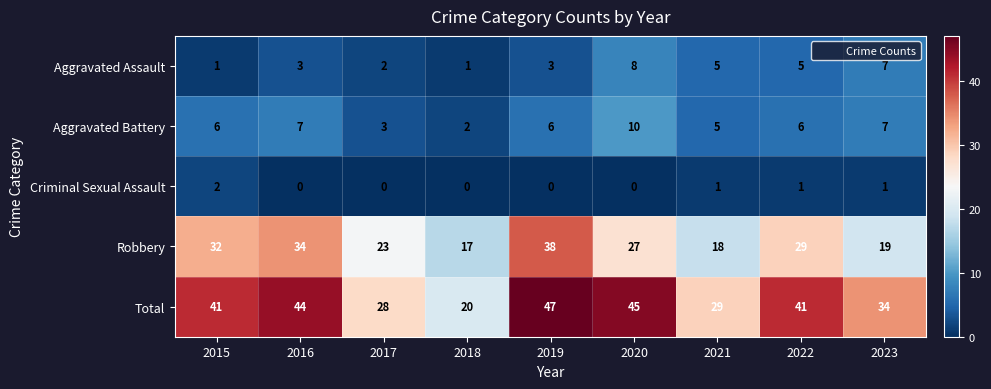

Rank the series by their maximum value, from highest to lowest.

Total, Robbery, Aggravated Battery, Aggravated Assault, Criminal Sexual Assault